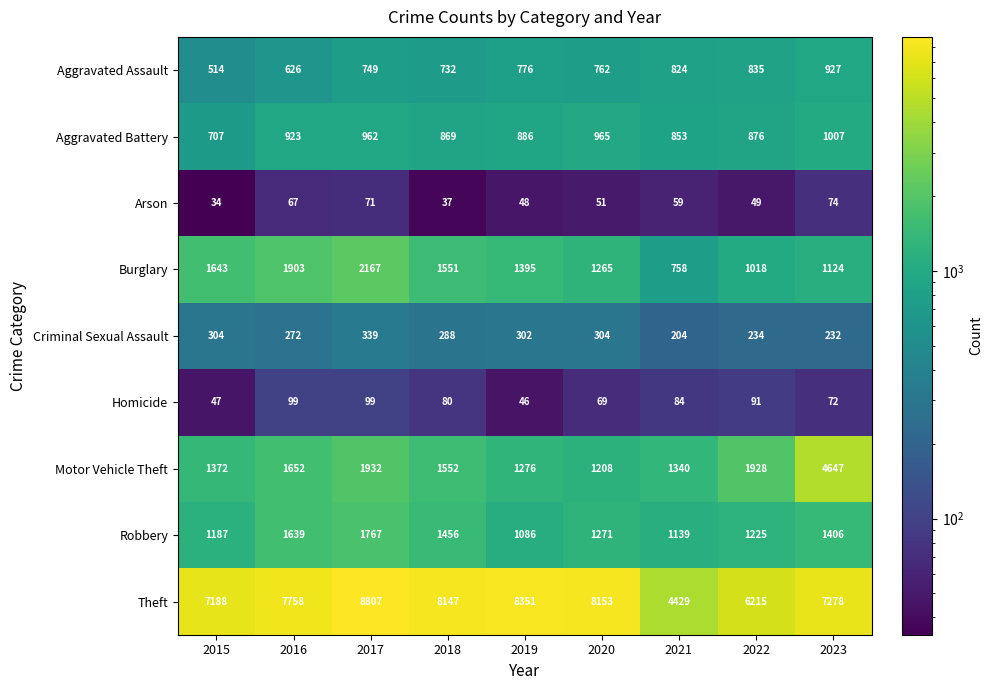

True or false: Criminal Sexual Assault has a value of 533 at 2017.

False